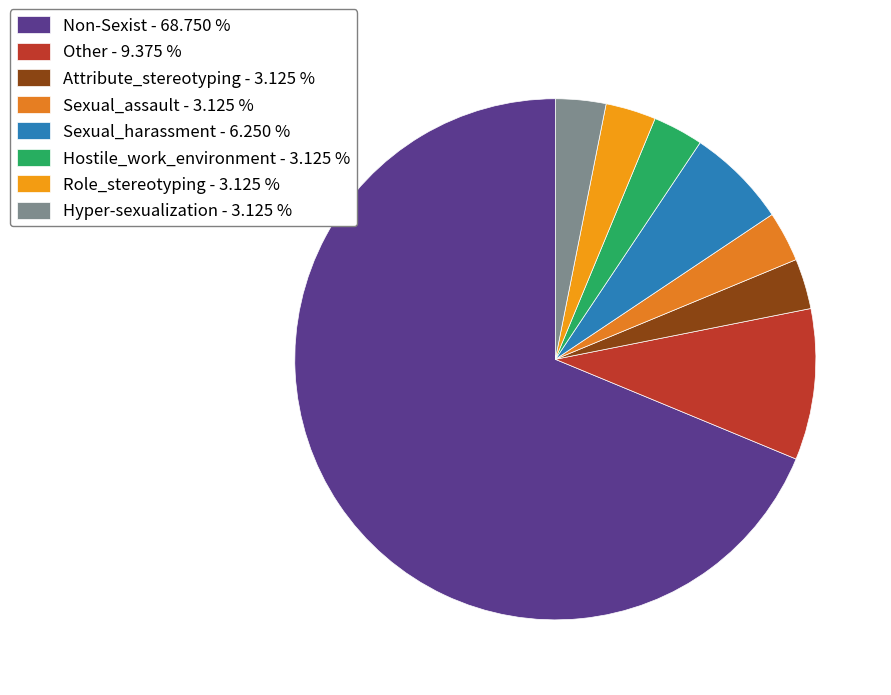

Count the number of slices in the pie.

8